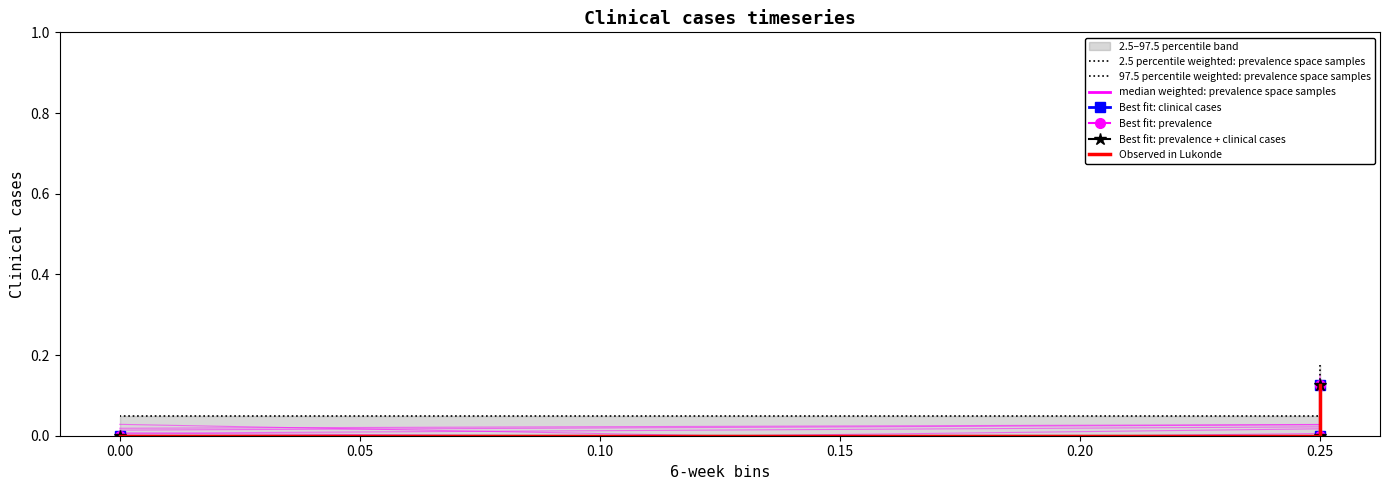

The chart shows a value of 0.0 at 0.00. True or false?

False